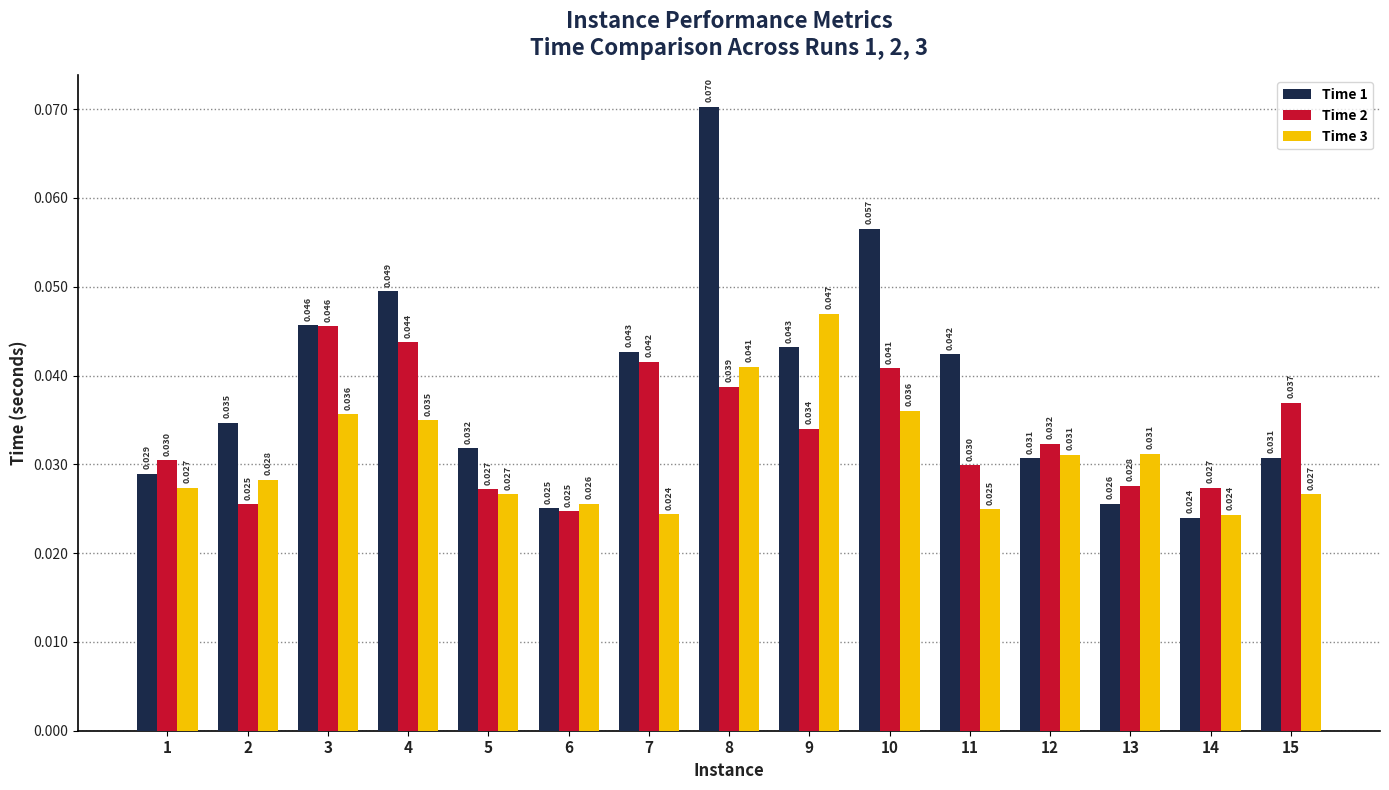

What are all the series names shown in the legend?

Time 1, Time 2, Time 3